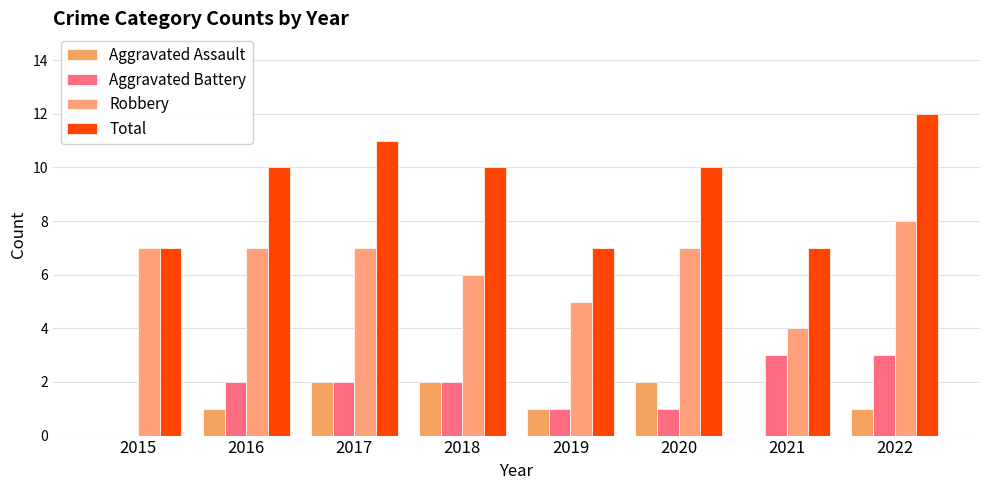

List the series in order of their peak value, highest first.

Total, Robbery, Aggravated Battery, Aggravated Assault